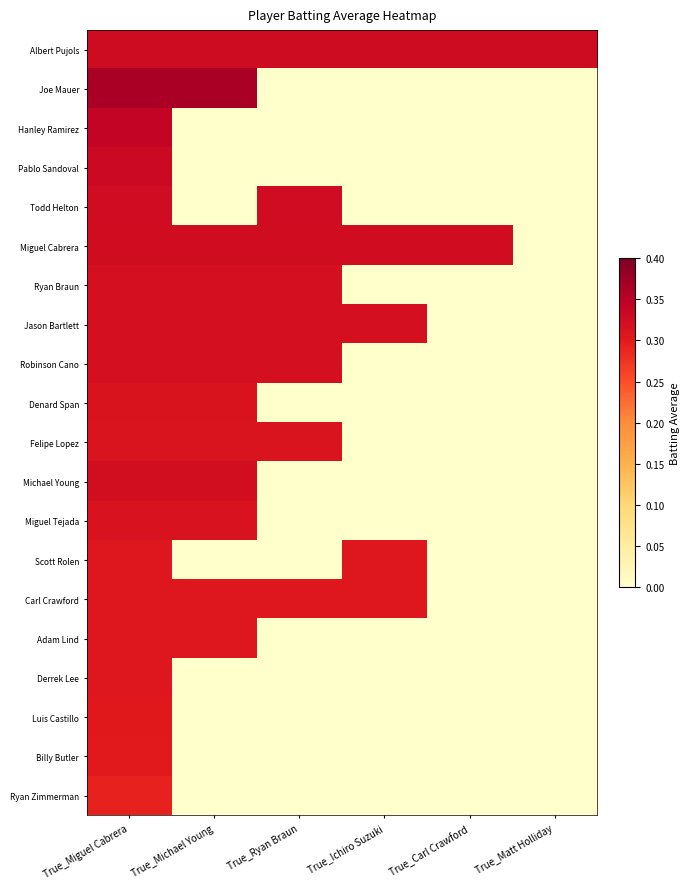

Reading left to right, what are all the values shown in this chart?

Albert Pujols: True_Miguel Cabrera=0.3	True_Michael Young=0.3	True_Ryan Braun=0.3	True_Ichiro Suzuki=0.3	True_Carl Crawford=0.3	True_Matt Holliday=0.3
Joe Mauer: True_Miguel Cabrera=0.4	True_Michael Young=0.4	True_Ryan Braun=0.0	True_Ichiro Suzuki=0.0	True_Carl Crawford=0.0	True_Matt Holliday=0.0
Hanley Ramirez: True_Miguel Cabrera=0.3	True_Michael Young=0.0	True_Ryan Braun=0.0	True_Ichiro Suzuki=0.0	True_Carl Crawford=0.0	True_Matt Holliday=0.0
Pablo Sandoval: True_Miguel Cabrera=0.3	True_Michael Young=0.0	True_Ryan Braun=0.0	True_Ichiro Suzuki=0.0	True_Carl Crawford=0.0	True_Matt Holliday=0.0
Todd Helton: True_Miguel Cabrera=0.3	True_Michael Young=0.0	True_Ryan Braun=0.3	True_Ichiro Suzuki=0.0	True_Carl Crawford=0.0	True_Matt Holliday=0.0
Miguel Cabrera: True_Miguel Cabrera=0.3	True_Michael Young=0.3	True_Ryan Braun=0.3	True_Ichiro Suzuki=0.3	True_Carl Crawford=0.3	True_Matt Holliday=0.0
Ryan Braun: True_Miguel Cabrera=0.3	True_Michael Young=0.3	True_Ryan Braun=0.3	True_Ichiro Suzuki=0.0	True_Carl Crawford=0.0	True_Matt Holliday=0.0
Jason Bartlett: True_Miguel Cabrera=0.3	True_Michael Young=0.3	True_Ryan Braun=0.3	True_Ichiro Suzuki=0.3	True_Carl Crawford=0.0	True_Matt Holliday=0.0
Robinson Cano: True_Miguel Cabrera=0.3	True_Michael Young=0.3	True_Ryan Braun=0.3	True_Ichiro Suzuki=0.0	True_Carl Crawford=0.0	True_Matt Holliday=0.0
Denard Span: True_Miguel Cabrera=0.3	True_Michael Young=0.3	True_Ryan Braun=0.0	True_Ichiro Suzuki=0.0	True_Carl Crawford=0.0	True_Matt Holliday=0.0
Felipe Lopez: True_Miguel Cabrera=0.3	True_Michael Young=0.3	True_Ryan Braun=0.3	True_Ichiro Suzuki=0.0	True_Carl Crawford=0.0	True_Matt Holliday=0.0
Michael Young: True_Miguel Cabrera=0.3	True_Michael Young=0.3	True_Ryan Braun=0.0	True_Ichiro Suzuki=0.0	True_Carl Crawford=0.0	True_Matt Holliday=0.0
Miguel Tejada: True_Miguel Cabrera=0.3	True_Michael Young=0.3	True_Ryan Braun=0.0	True_Ichiro Suzuki=0.0	True_Carl Crawford=0.0	True_Matt Holliday=0.0
Scott Rolen: True_Miguel Cabrera=0.3	True_Michael Young=0.0	True_Ryan Braun=0.0	True_Ichiro Suzuki=0.3	True_Carl Crawford=0.0	True_Matt Holliday=0.0
Carl Crawford: True_Miguel Cabrera=0.3	True_Michael Young=0.3	True_Ryan Braun=0.3	True_Ichiro Suzuki=0.3	True_Carl Crawford=0.0	True_Matt Holliday=0.0
Adam Lind: True_Miguel Cabrera=0.3	True_Michael Young=0.3	True_Ryan Braun=0.0	True_Ichiro Suzuki=0.0	True_Carl Crawford=0.0	True_Matt Holliday=0.0
Derrek Lee: True_Miguel Cabrera=0.3	True_Michael Young=0.0	True_Ryan Braun=0.0	True_Ichiro Suzuki=0.0	True_Carl Crawford=0.0	True_Matt Holliday=0.0
Luis Castillo: True_Miguel Cabrera=0.3	True_Michael Young=0.0	True_Ryan Braun=0.0	True_Ichiro Suzuki=0.0	True_Carl Crawford=0.0	True_Matt Holliday=0.0
Billy Butler: True_Miguel Cabrera=0.3	True_Michael Young=0.0	True_Ryan Braun=0.0	True_Ichiro Suzuki=0.0	True_Carl Crawford=0.0	True_Matt Holliday=0.0
Ryan Zimmerman: True_Miguel Cabrera=0.3	True_Michael Young=0.0	True_Ryan Braun=0.0	True_Ichiro Suzuki=0.0	True_Carl Crawford=0.0	True_Matt Holliday=0.0